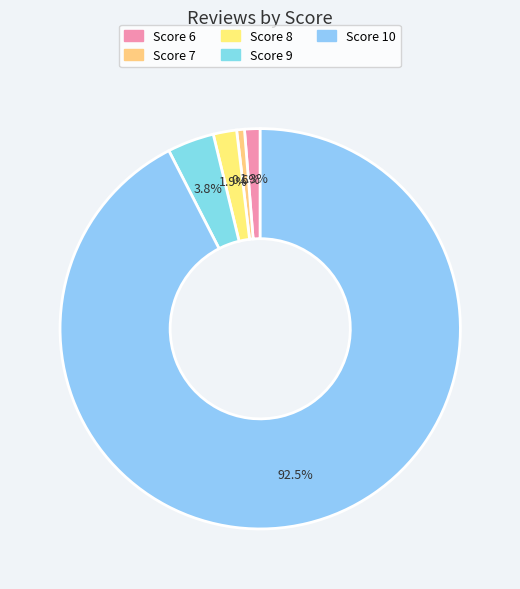

Count the number of slices in the pie.

5